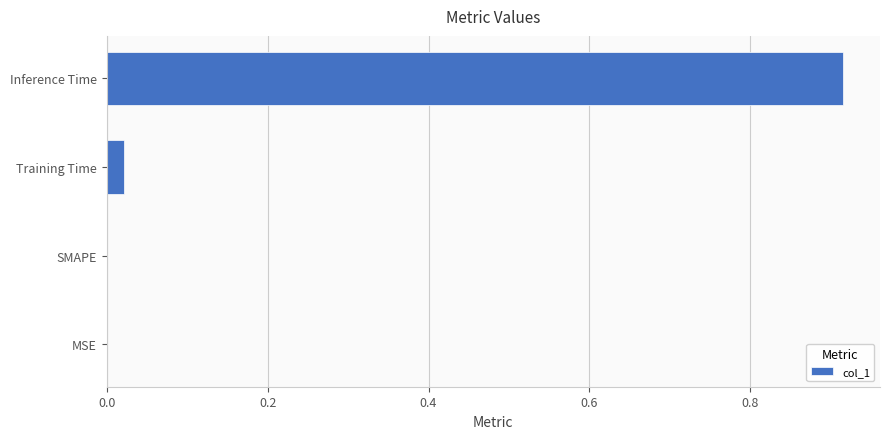

True or false: the data shows -0.3 at MSE.

False